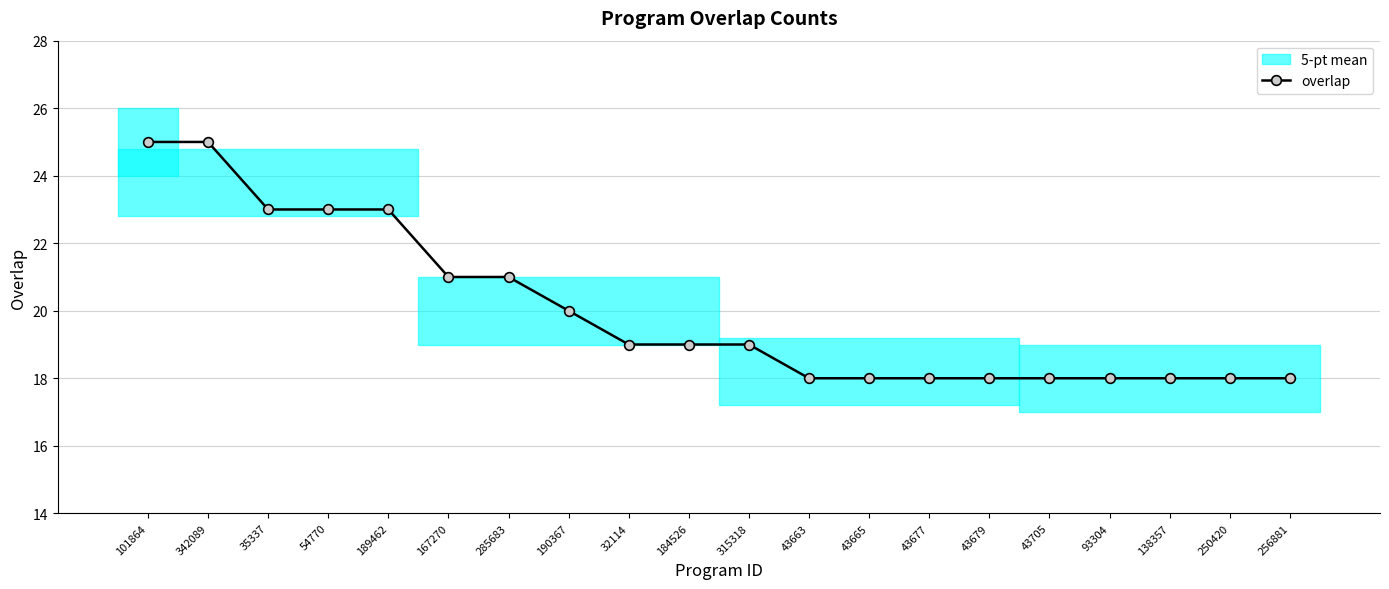

What is the label of the 7th point from the left?

285683